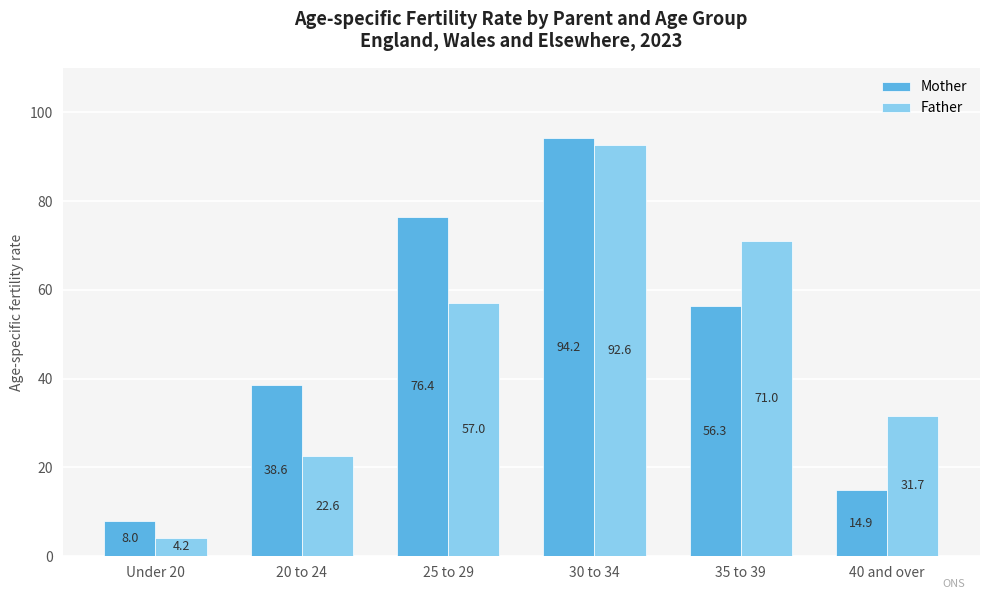

Are the bars horizontal?

No